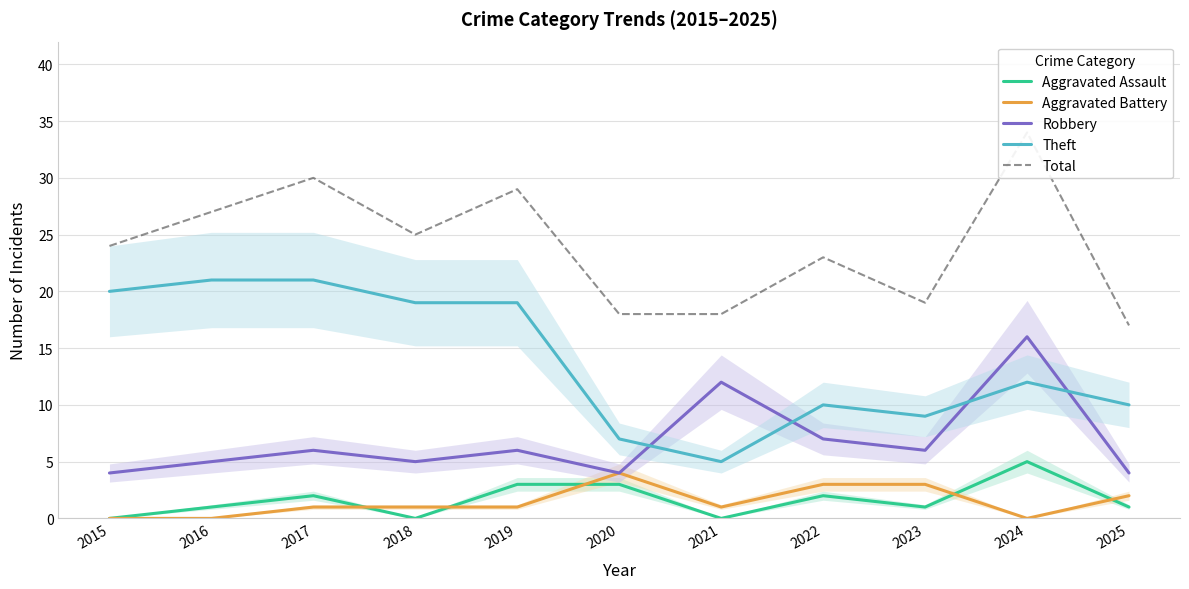

Reading left to right, list all the values displayed in this chart.

Aggravated Assault: 2015=0	2016=1	2017=2	2018=0	2019=3	2020=3	2021=0	2022=2	2023=1	2024=5	2025=1
Aggravated Battery: 2015=0	2016=0	2017=1	2018=1	2019=1	2020=4	2021=1	2022=3	2023=3	2024=0	2025=2
Robbery: 2015=4	2016=5	2017=6	2018=5	2019=6	2020=4	2021=12	2022=7	2023=6	2024=16	2025=4
Theft: 2015=20	2016=21	2017=21	2018=19	2019=19	2020=7	2021=5	2022=10	2023=9	2024=12	2025=10
Total: 2015=24	2016=27	2017=30	2018=25	2019=29	2020=18	2021=18	2022=23	2023=19	2024=34	2025=17